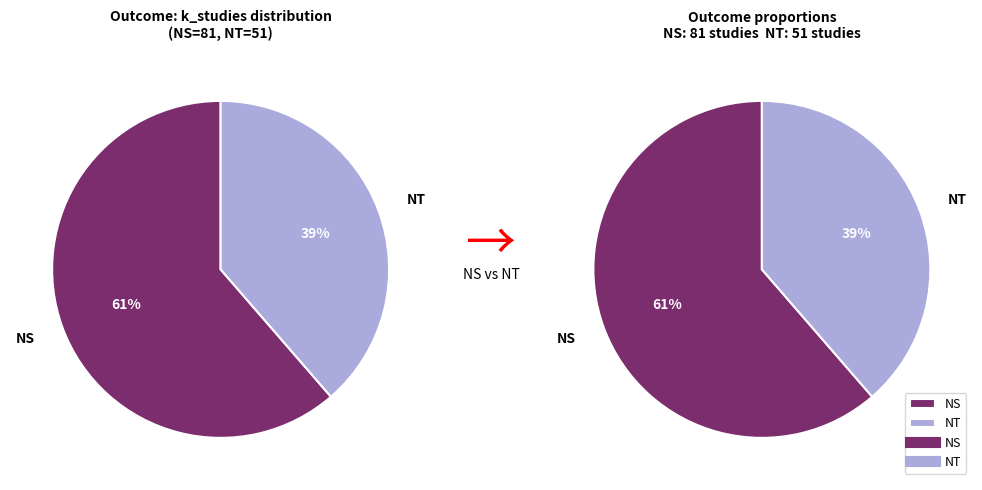

To the nearest percent, what percentage of the pie is NT?

39%